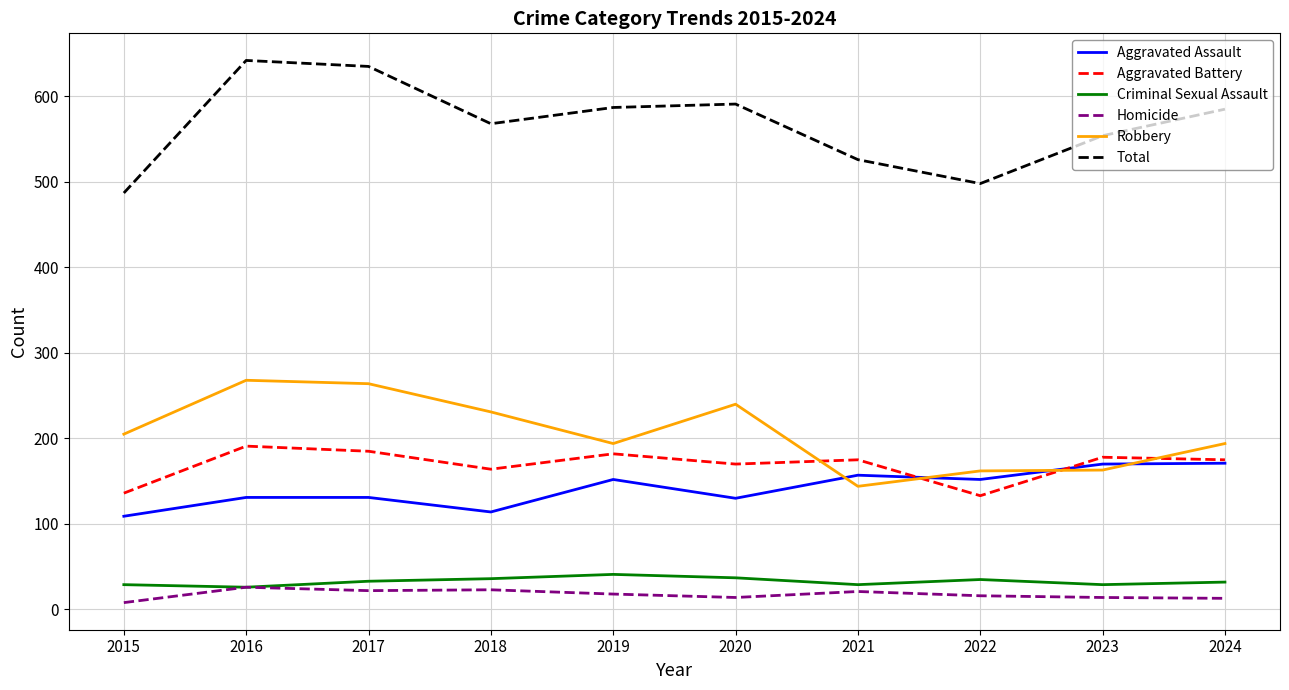

In Aggravated Battery, how many points are lower than both neighbors (excluding endpoints)?

3